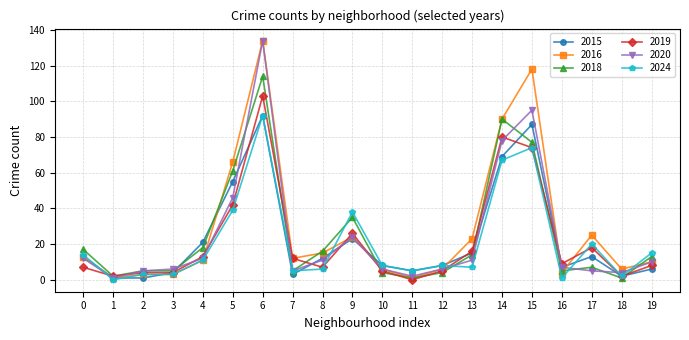

What is the difference between the second highest and minimum values in the 2020 series?

94